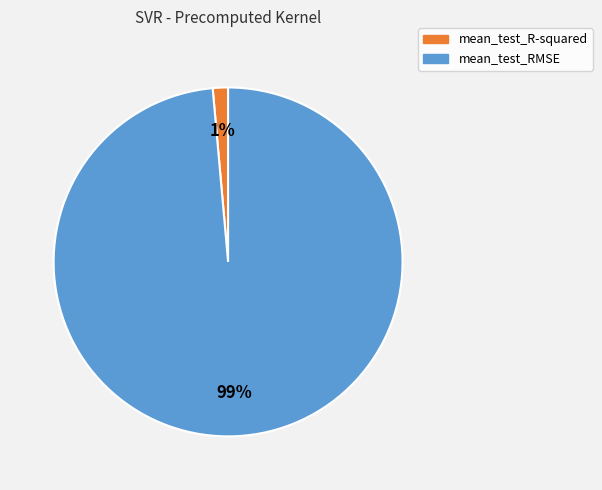

Count the number of slices in the pie.

2